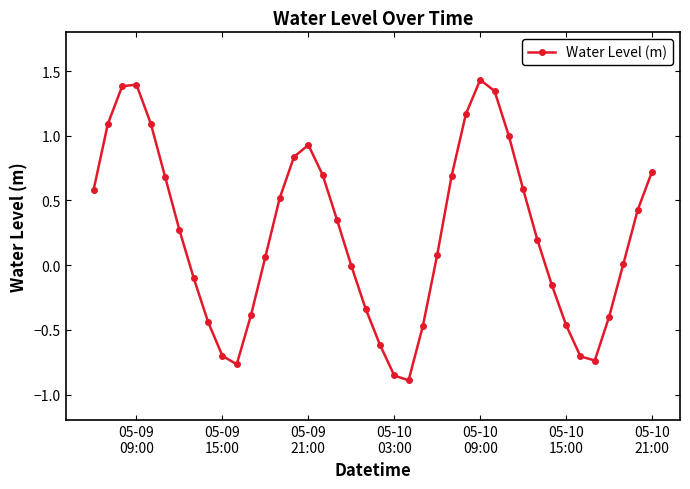

What is the difference between the second highest and second lowest values?

2.2